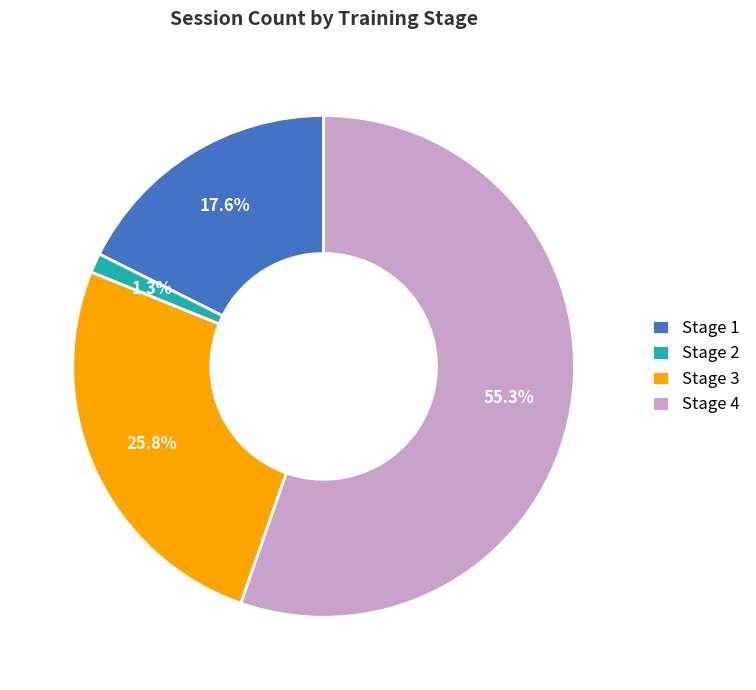

To the nearest percent, what portion does Stage 1 represent?

18%